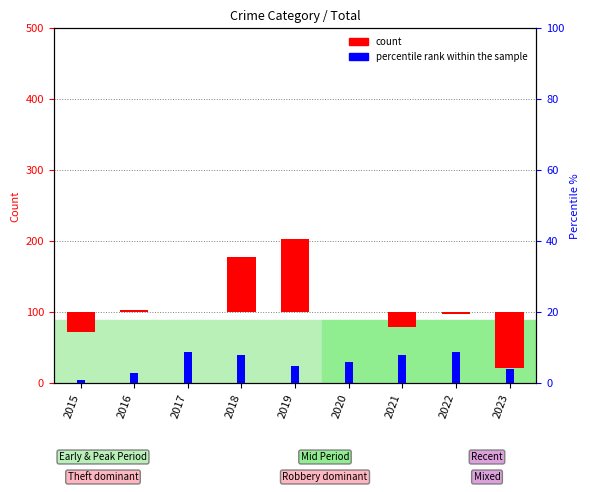

Which has a higher value, 2021 or 2016?

2021